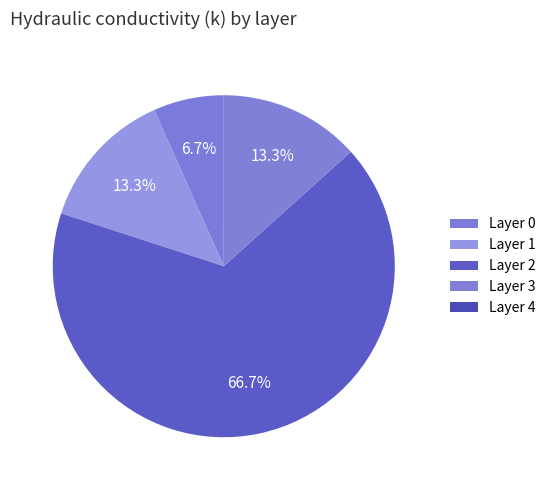

The Layer 3 slice represents 13% of the pie. True or false?

True